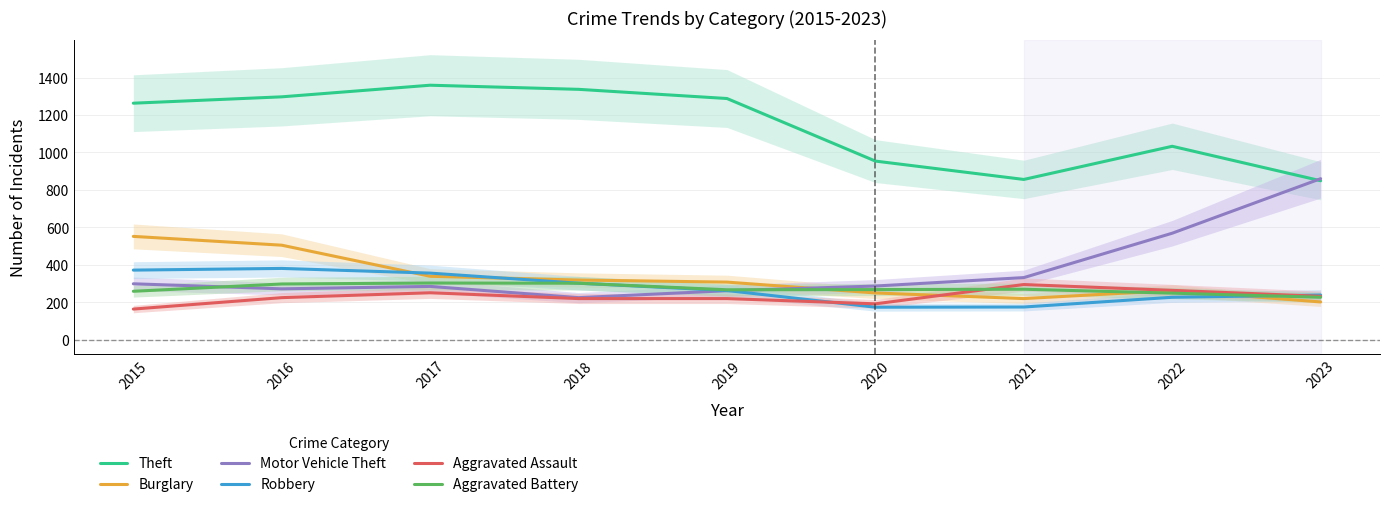

What are all the series names shown in the legend?

Theft, Burglary, Motor Vehicle Theft, Robbery, Aggravated Assault, Aggravated Battery